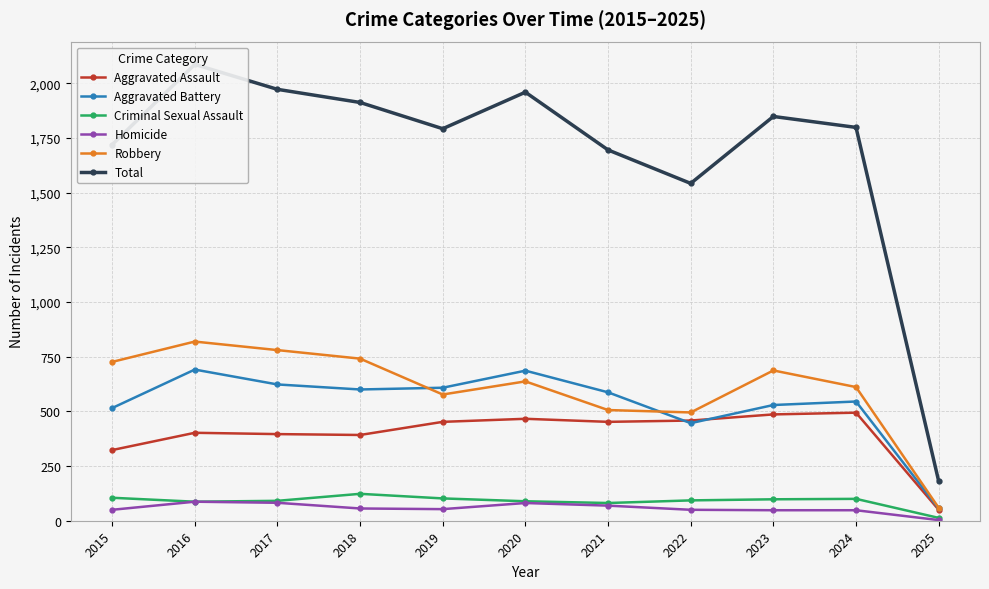

List the series in order of their peak value, highest first.

Total, Robbery, Aggravated Battery, Aggravated Assault, Criminal Sexual Assault, Homicide